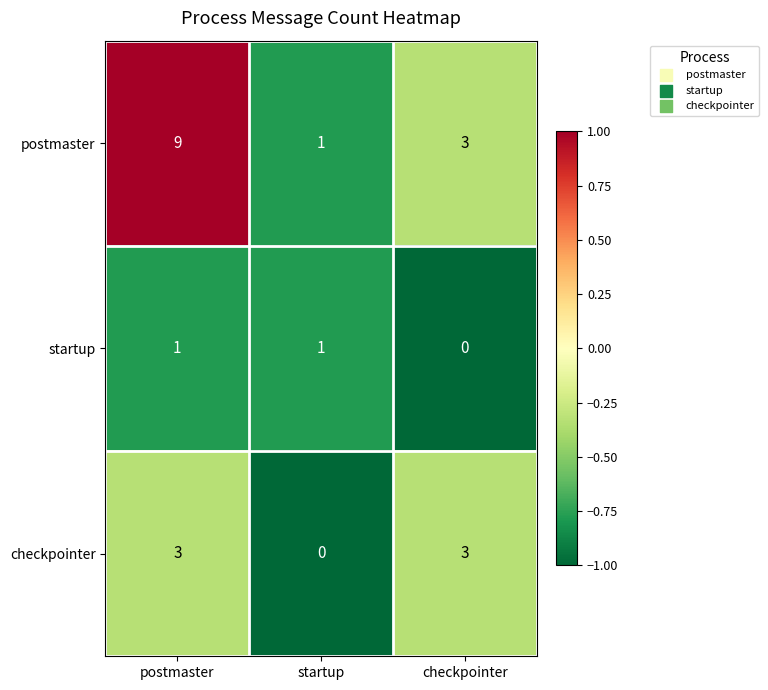

Rank the series by their maximum value, from highest to lowest.

postmaster, checkpointer, startup